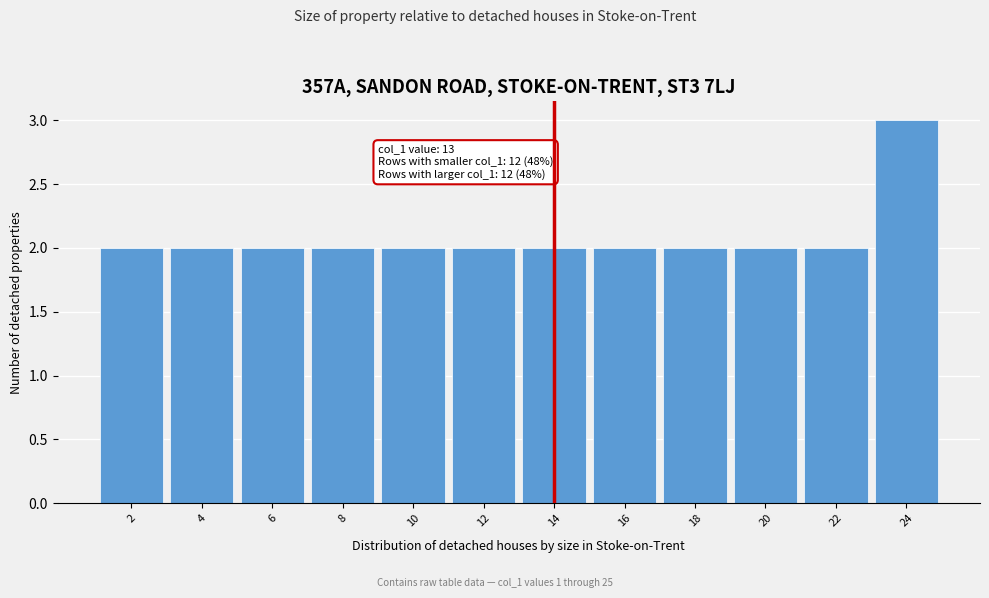

Over which range of the x-axis is the bar tallest?

23 to 25